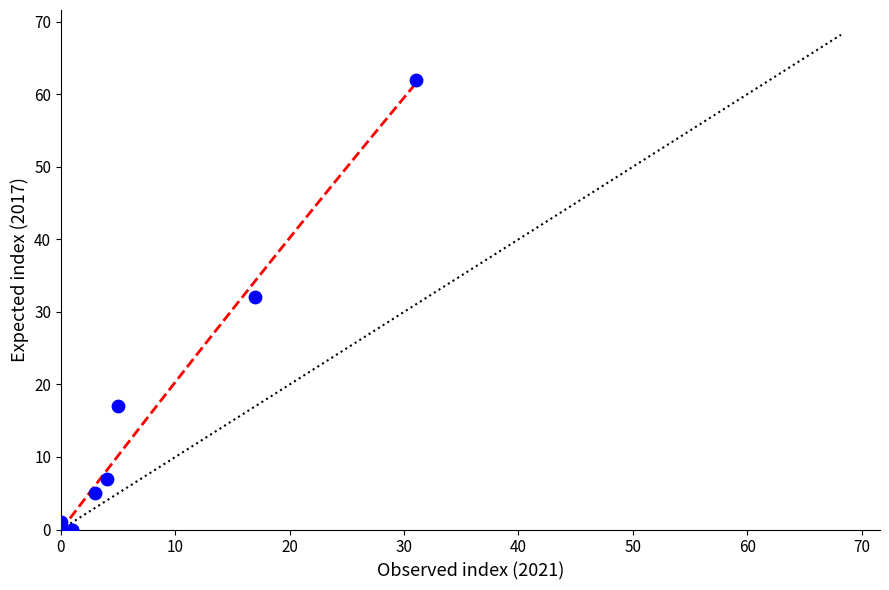

What Y value in the scatter plot is closest to 31?

32